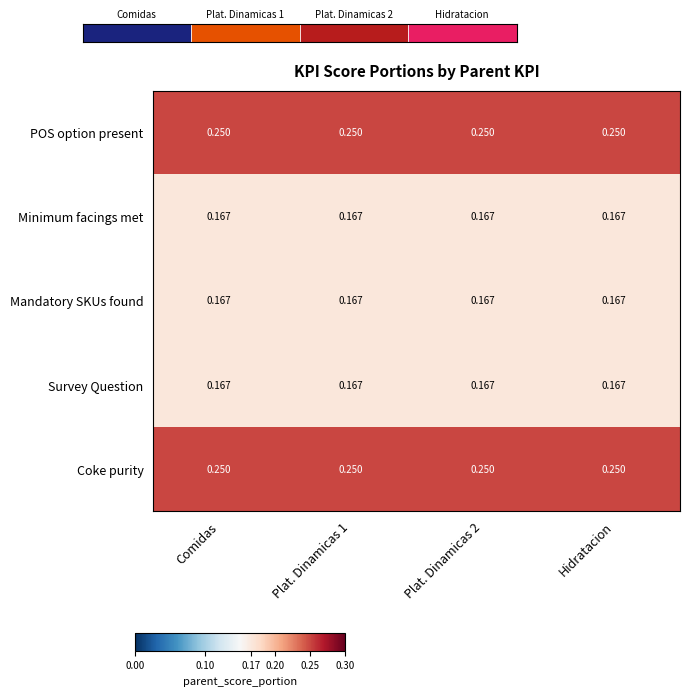

At Plat. Dinamicas 1, list the series in order from smallest to largest.

Minimum facings met, Mandatory SKUs found, Survey Question, POS option present, Coke purity